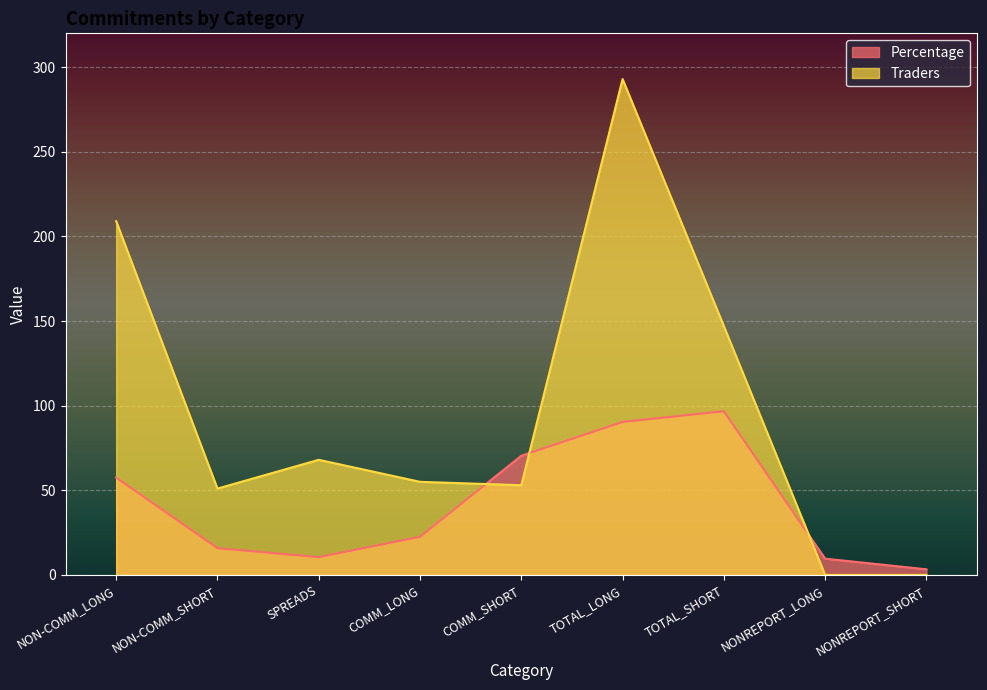

In Traders, how many points are lower than both neighbors (excluding endpoints)?

2